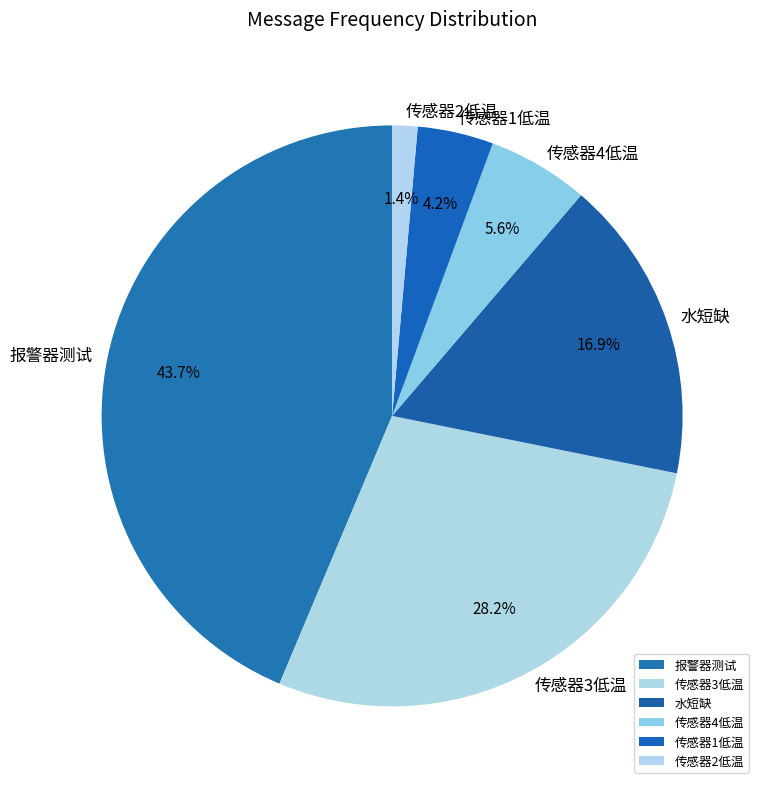

To the nearest percent, what is the average slice percentage?

17%